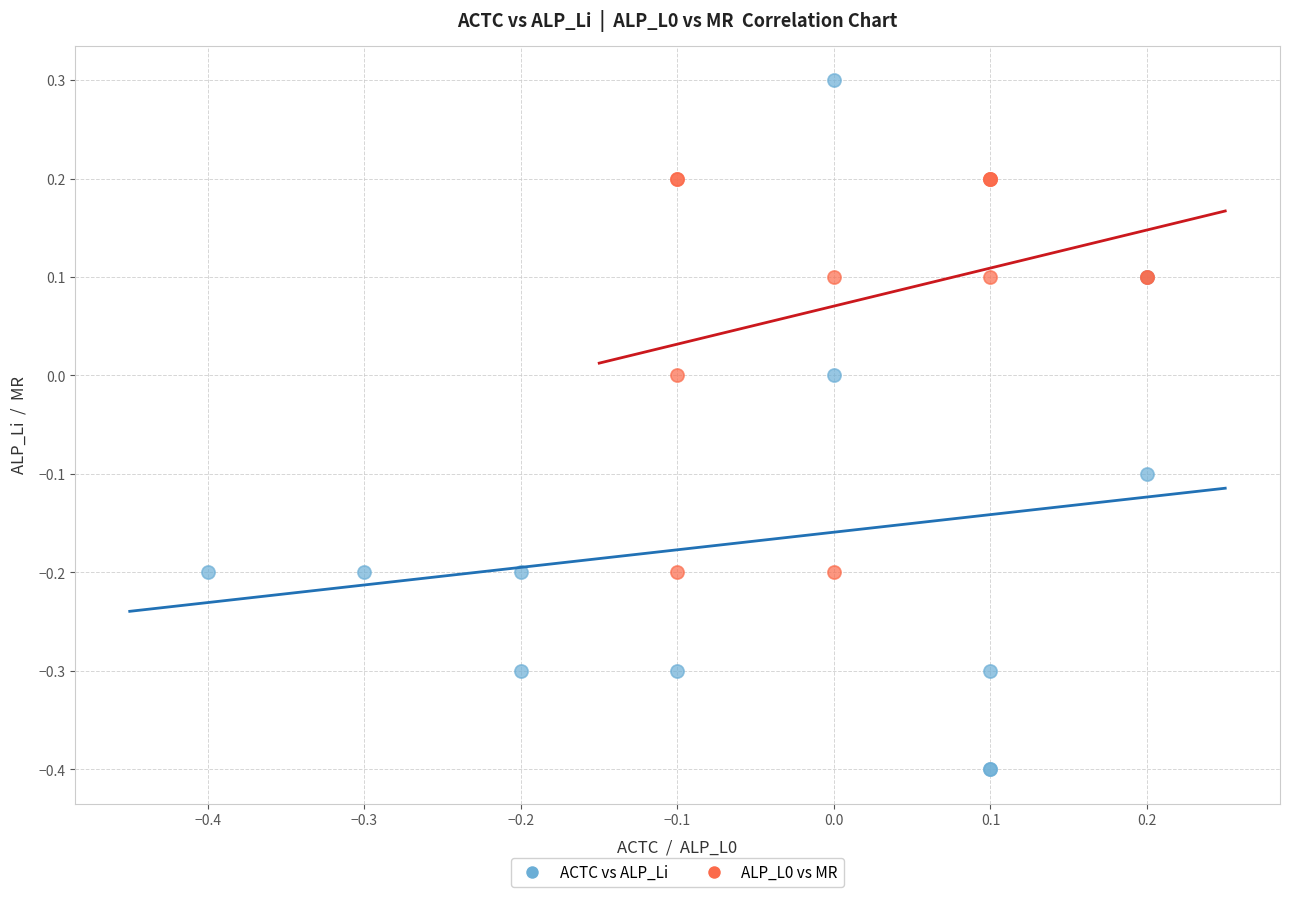

Which series contains the lowest Y value?

ACTC vs ALP_Li